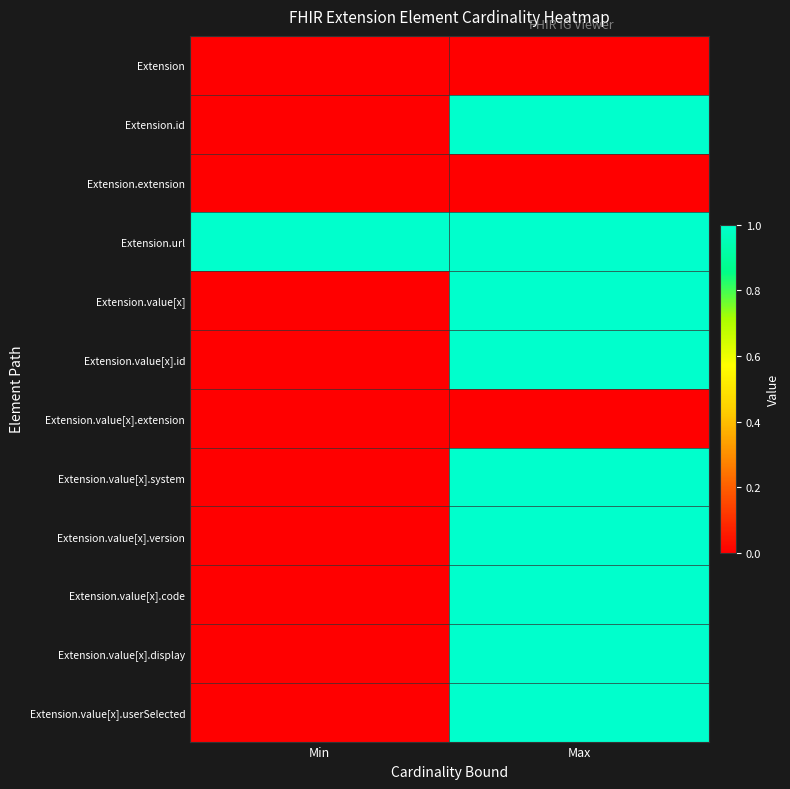

What is the total value across all series at Max?

9